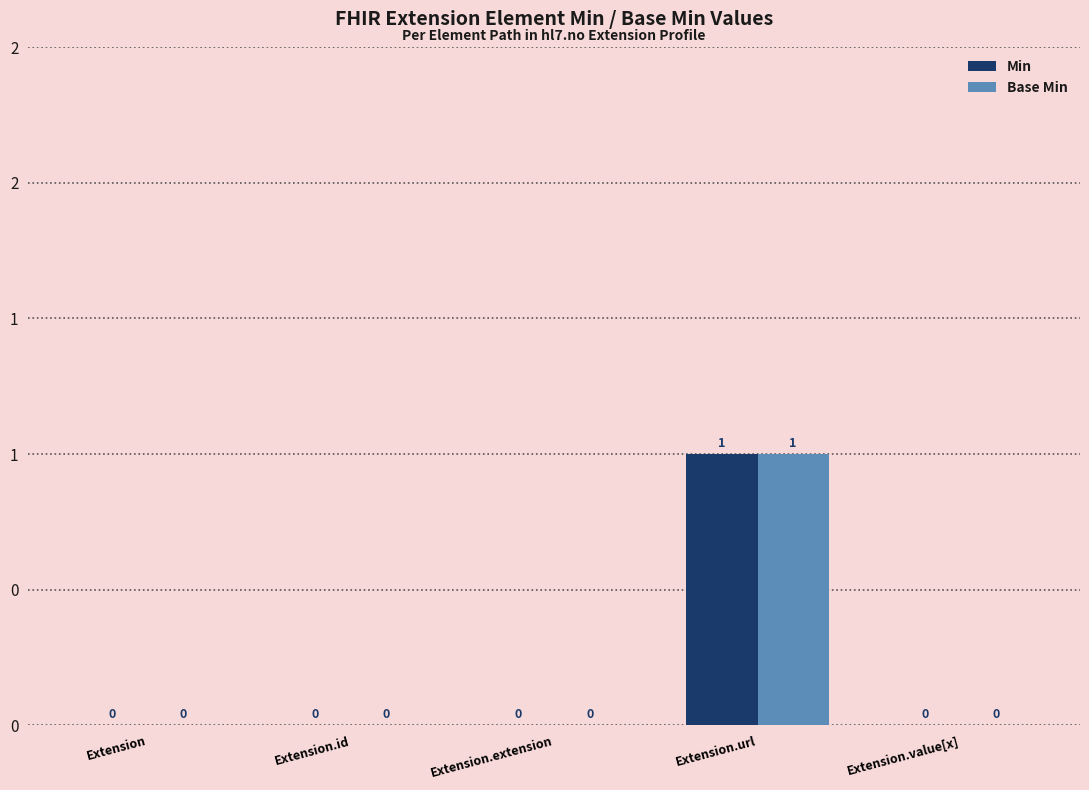

What are all the series names shown in the legend?

Min, Base Min